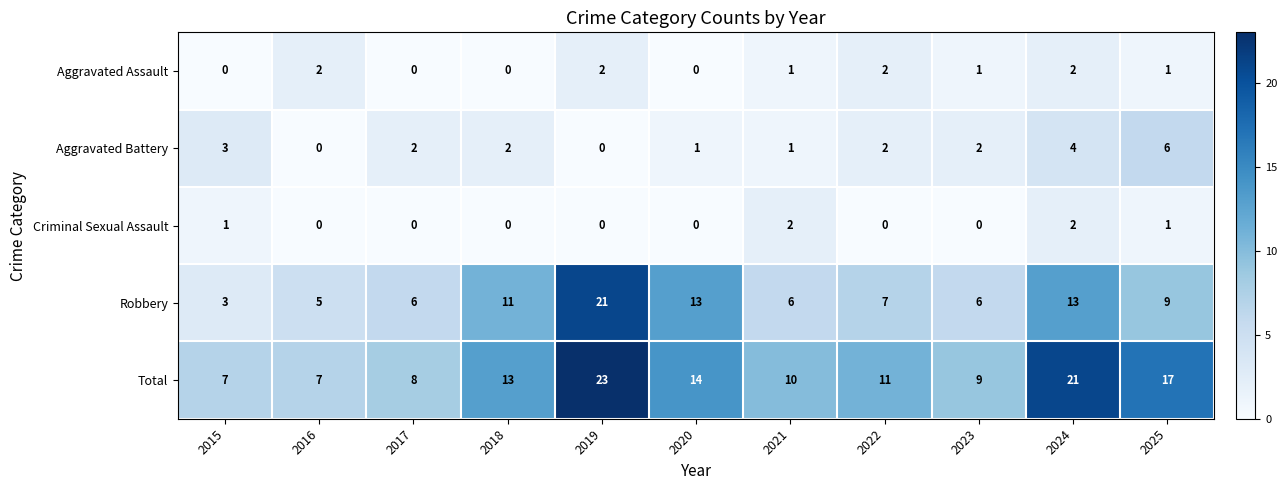

Which series has the largest range (max minus min)?

Robbery